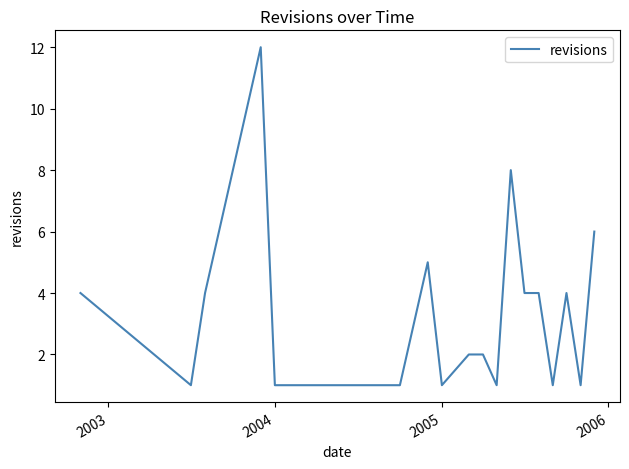

What is the difference between the maximum and minimum values?

11